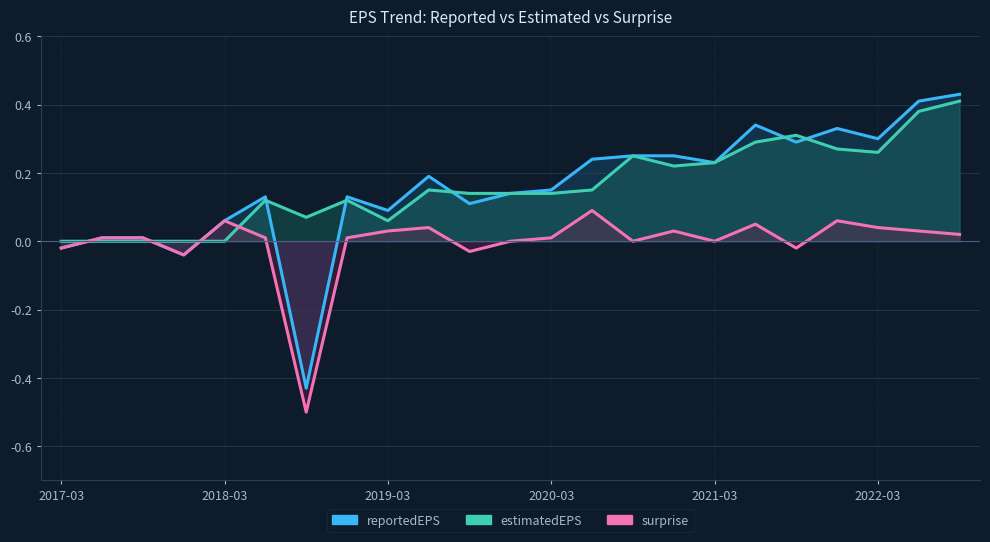

Reading left to right, transcribe all the data shown in this chart.

reportedEPS: -0.0	0.0	0.0	-0.0	0.1	0.1	-0.4	0.1	0.1	0.2	0.1	0.1	0.1	0.2	0.2	0.2	0.2	0.3	0.3	0.3	0.3	0.4	0.4
estimatedEPS: 0.0	0.0	0.0	0.0	0.0	0.1	0.1	0.1	0.1	0.1	0.1	0.1	0.1	0.1	0.2	0.2	0.2	0.3	0.3	0.3	0.3	0.4	0.4
surprise: -0.0	0.0	0.0	-0.0	0.1	0.0	-0.5	0.0	0.0	0.0	-0.0	0.0	0.0	0.1	0.0	0.0	0.0	0.1	-0.0	0.1	0.0	0.0	0.0